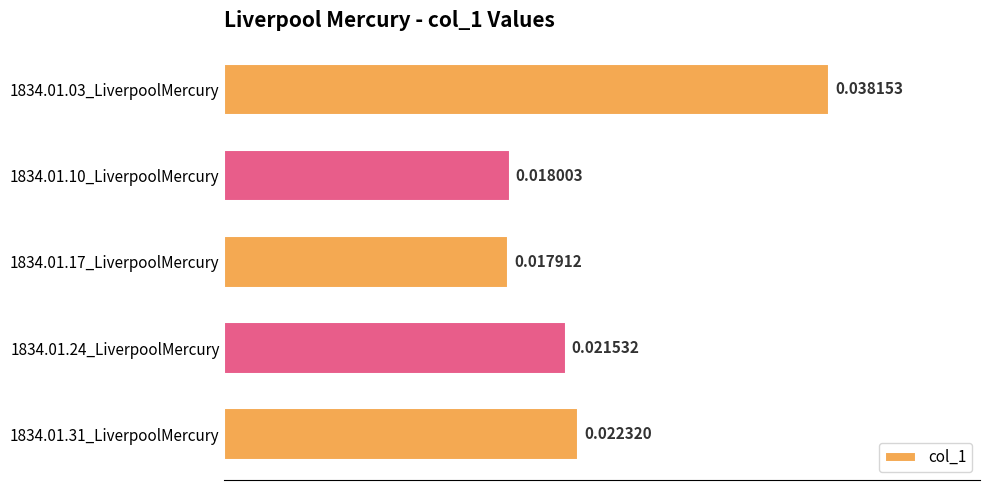

Are the bars horizontal?

Yes